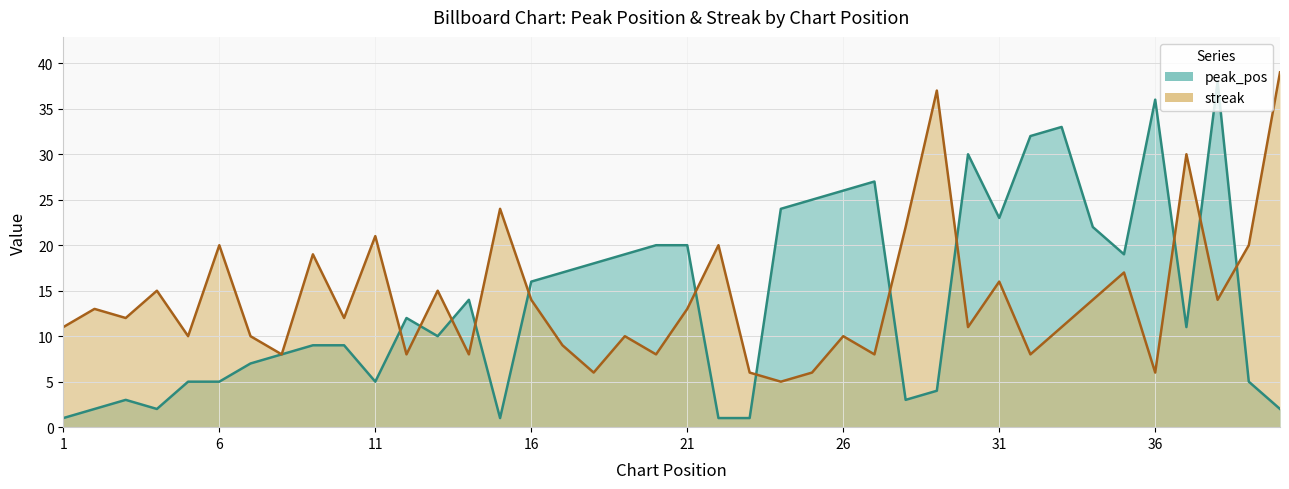

Read the peak_pos value at 26.

26